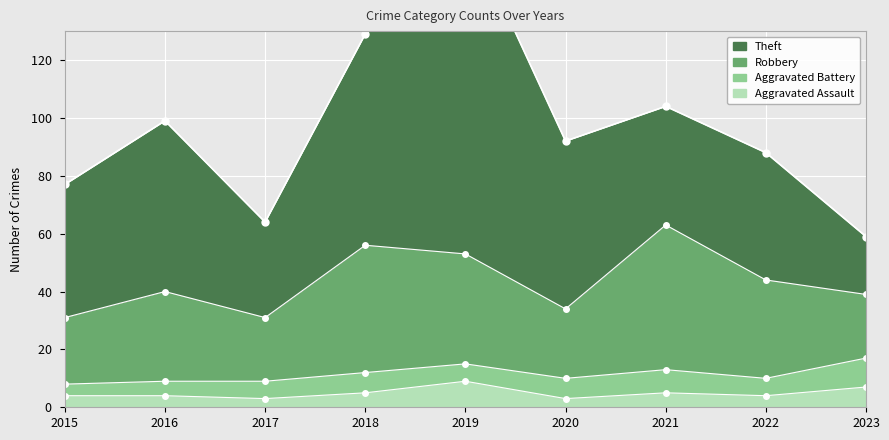

Reading left to right, transcribe all the data shown in this chart.

Aggravated Assault: 2015=4	2016=4	2017=3	2018=5	2019=9	2020=3	2021=5	2022=4	2023=7
Aggravated Battery: 2015=4	2016=5	2017=6	2018=7	2019=6	2020=7	2021=8	2022=6	2023=10
Robbery: 2015=23	2016=31	2017=22	2018=44	2019=38	2020=24	2021=50	2022=34	2023=22
Theft: 2015=46	2016=59	2017=33	2018=73	2019=114	2020=58	2021=41	2022=44	2023=20